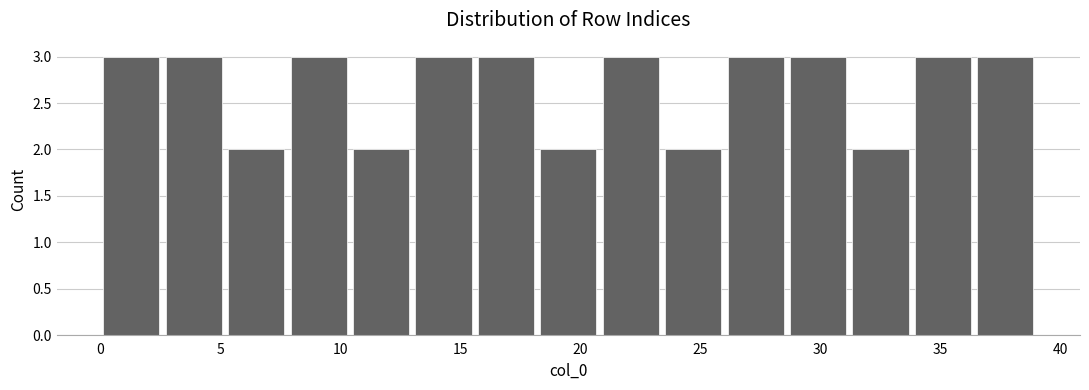

Reading left to right, transcribe this chart: for each bar, give the range it covers on the x-axis and its height. Neither the bar edges nor the heights are printed on the chart, so give them approximately, as read against the axes.

0.0 to 2.6: 3
2.6 to 5.2: 3
5.2 to 7.8: 2
7.8 to 10.4: 3
10.4 to 13.0: 2
13.0 to 15.6: 3
15.6 to 18.2: 3
18.2 to 20.8: 2
20.8 to 23.4: 3
23.4 to 26.0: 2
26.0 to 28.6: 3
28.6 to 31.2: 3
31.2 to 33.8: 2
33.8 to 36.4: 3
36.4 to 39.0: 3